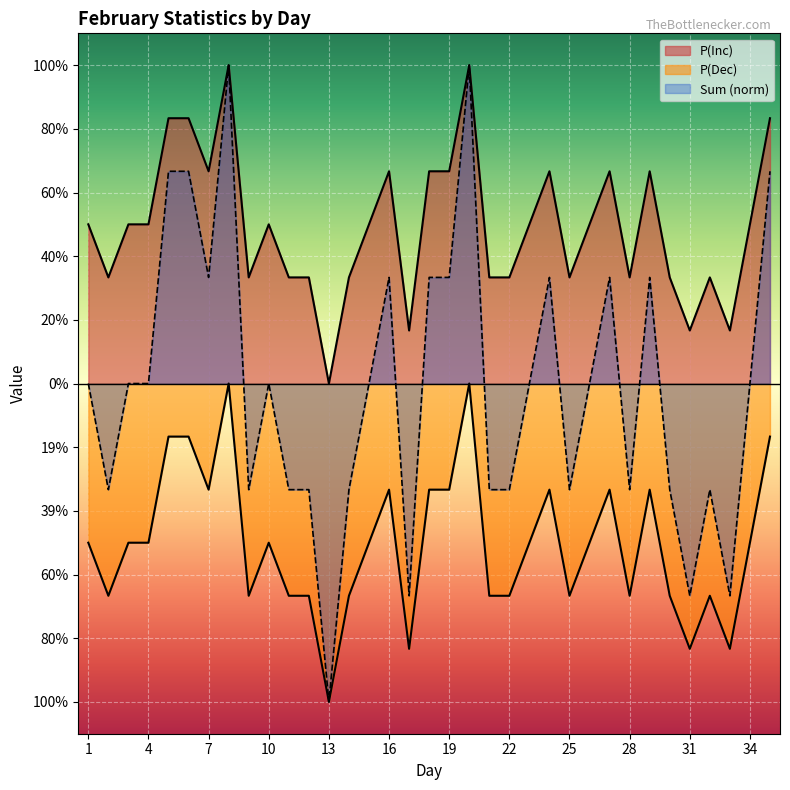

True or false: P(Inc) has a value of -0.5 at 3.

True